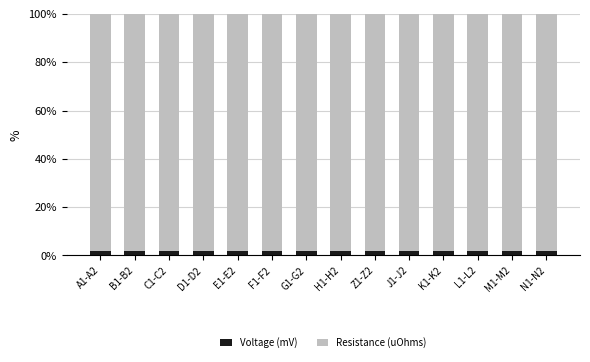

What is the minimum value for Voltage (mV)?

2.0